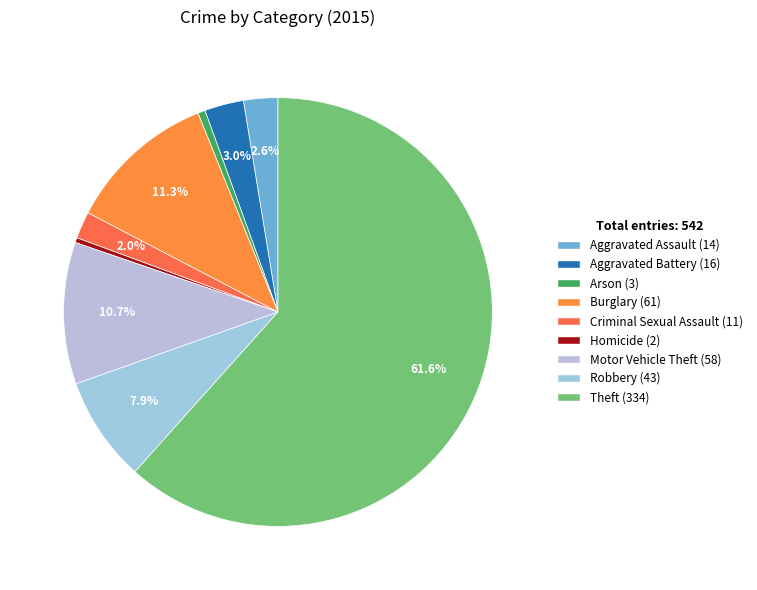

To the nearest percent, what portion does Aggravated Assault represent?

3%